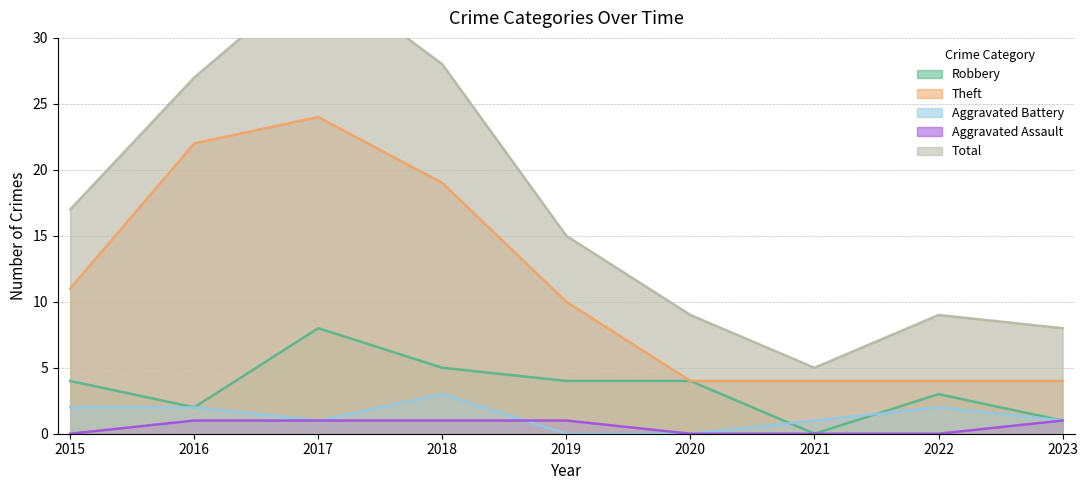

At how many categories does at least one series exceed 8?

7